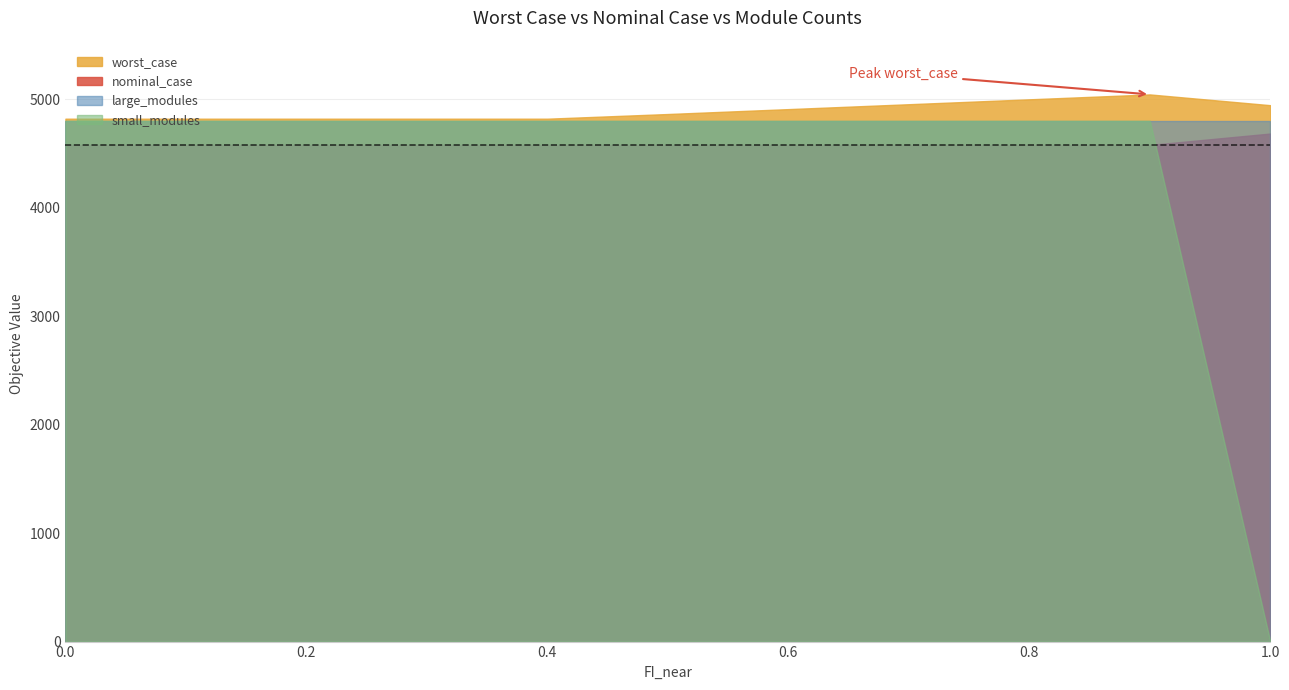

What is the approximate value of nominal_case at 0.9?

4577.3